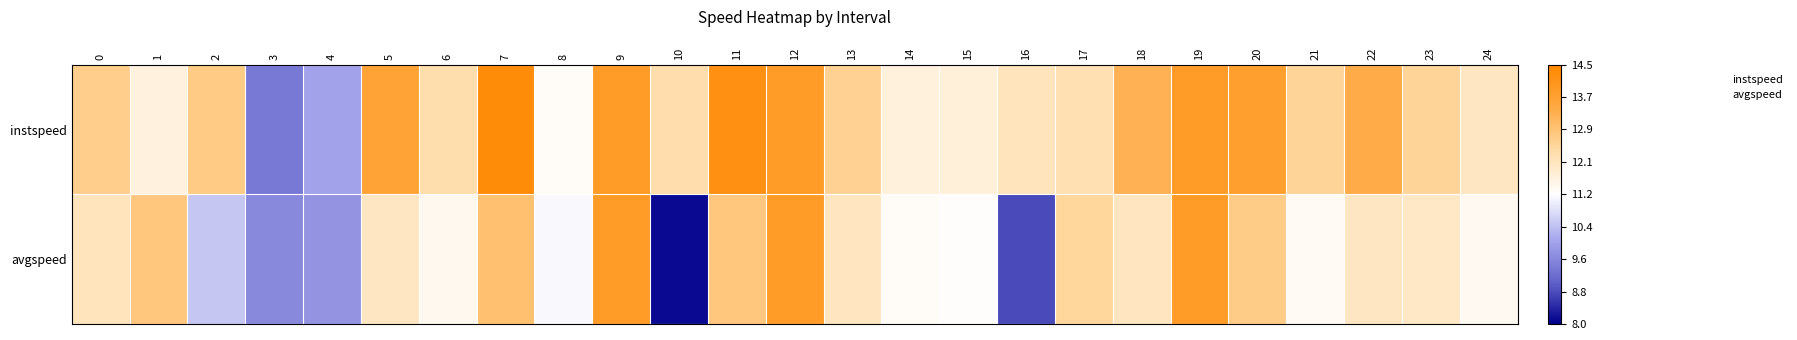

Reading right to left, what are all the values shown in this chart?

instspeed: 24=12.0	23=12.5	22=13.4	21=12.5	20=13.8	19=13.9	18=13.2	17=12.2	16=12.1	15=11.7	14=11.7	13=12.6	12=13.9	11=14.2	10=12.3	9=13.9	8=11.4	7=14.3	6=12.3	5=13.6	4=10.0	3=9.4	2=12.7	1=11.7	0=12.6
avgspeed: 24=11.4	23=12.0	22=12.0	21=11.4	20=12.7	19=13.9	18=12.0	17=12.5	16=8.8	15=11.3	14=11.4	13=12.1	12=13.9	11=12.8	10=8.1	9=13.9	8=11.1	7=12.9	6=11.5	5=12.0	4=9.8	3=9.6	2=10.5	1=12.8	0=12.1